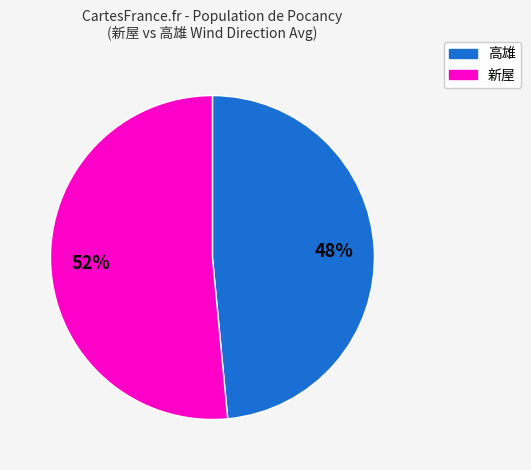

Is there any slice that represents more than half of the pie?

Yes